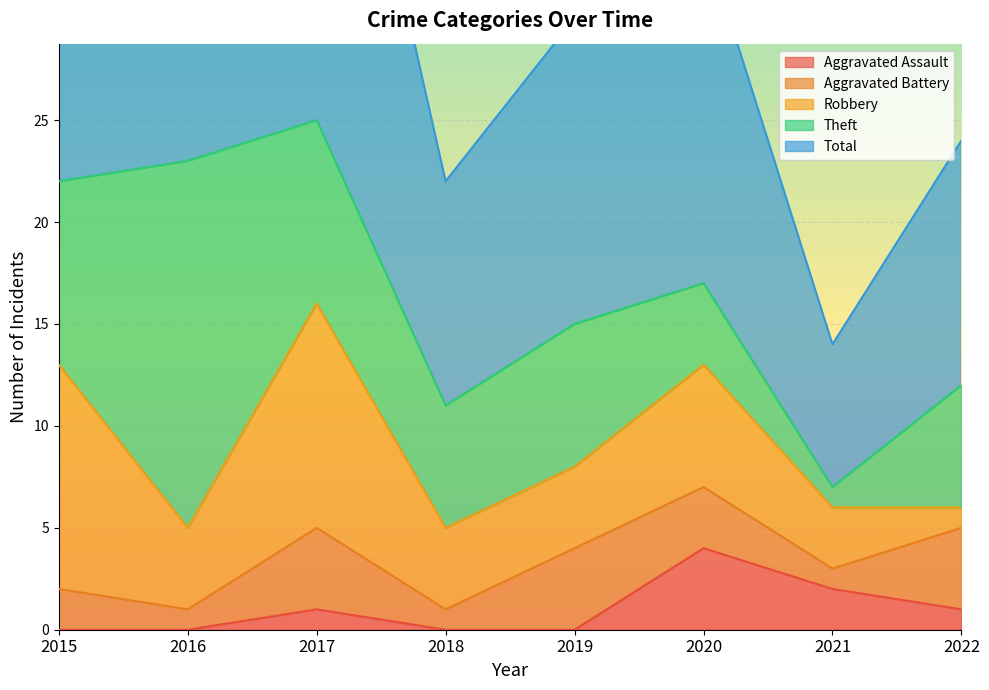

Which series has the widest spread of values?

Total